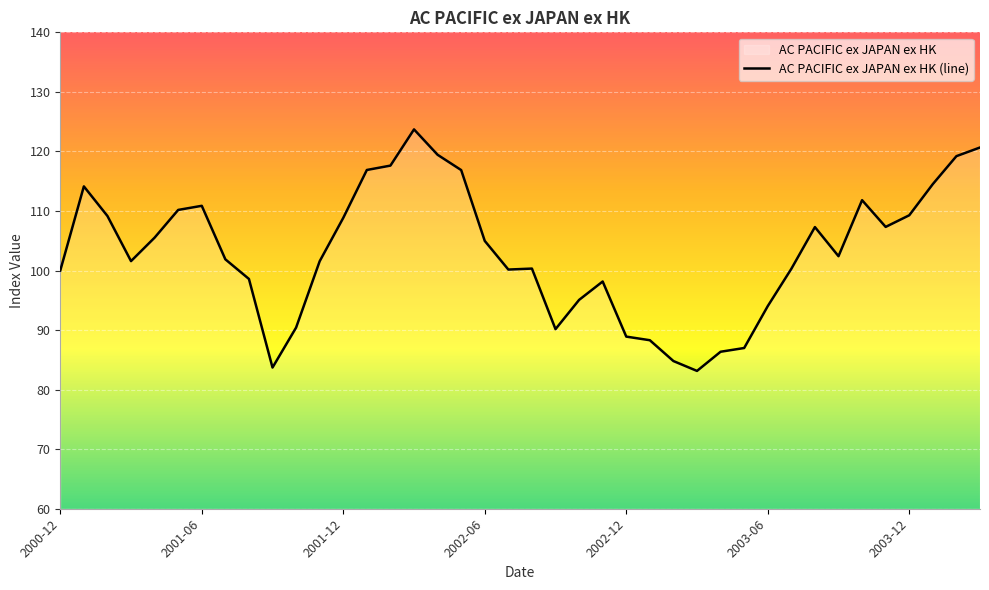

Reading left to right, transcribe all the data shown in this chart.

100.0	114.1	109.2	101.6	105.5	110.2	110.9	101.9	98.6	83.7	90.4	101.6	108.8	116.9	117.6	123.7	119.4	116.9	105.0	100.2	100.3	90.2	95.1	98.2	88.9	88.3	84.8	83.1	86.4	87.0	94.0	100.3	107.3	102.4	111.8	107.3	109.3	114.5	119.2	120.7